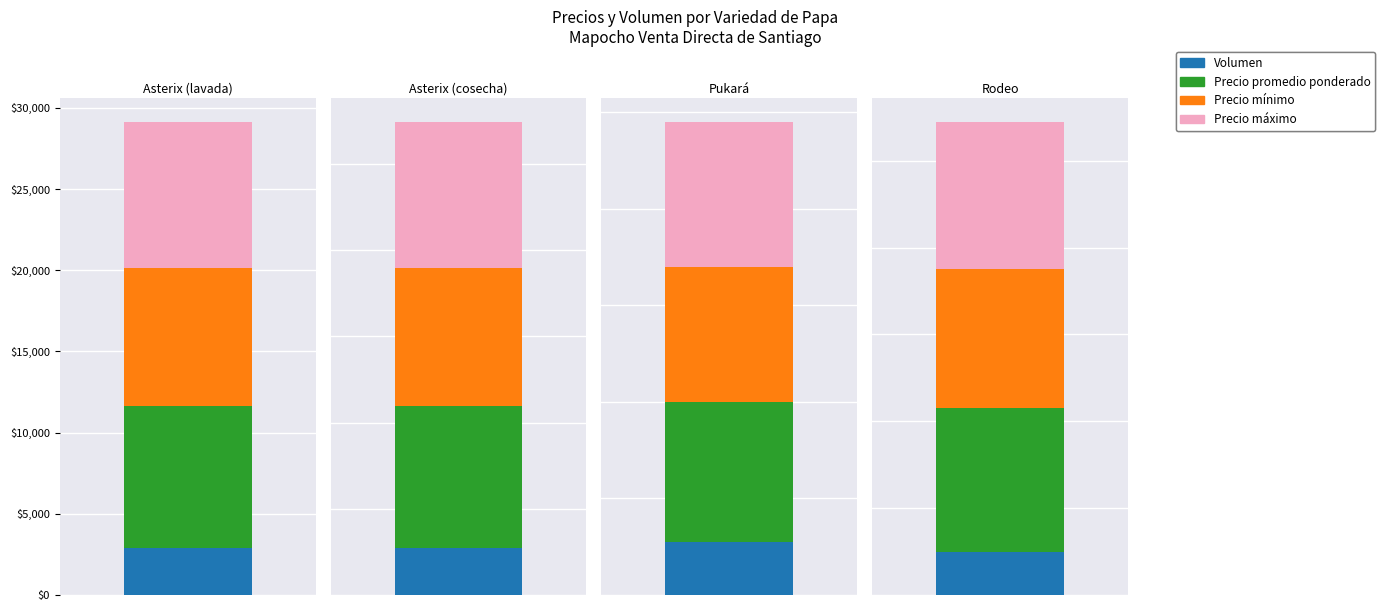

What is the difference between the second highest and minimum values in the Volumen series?

250